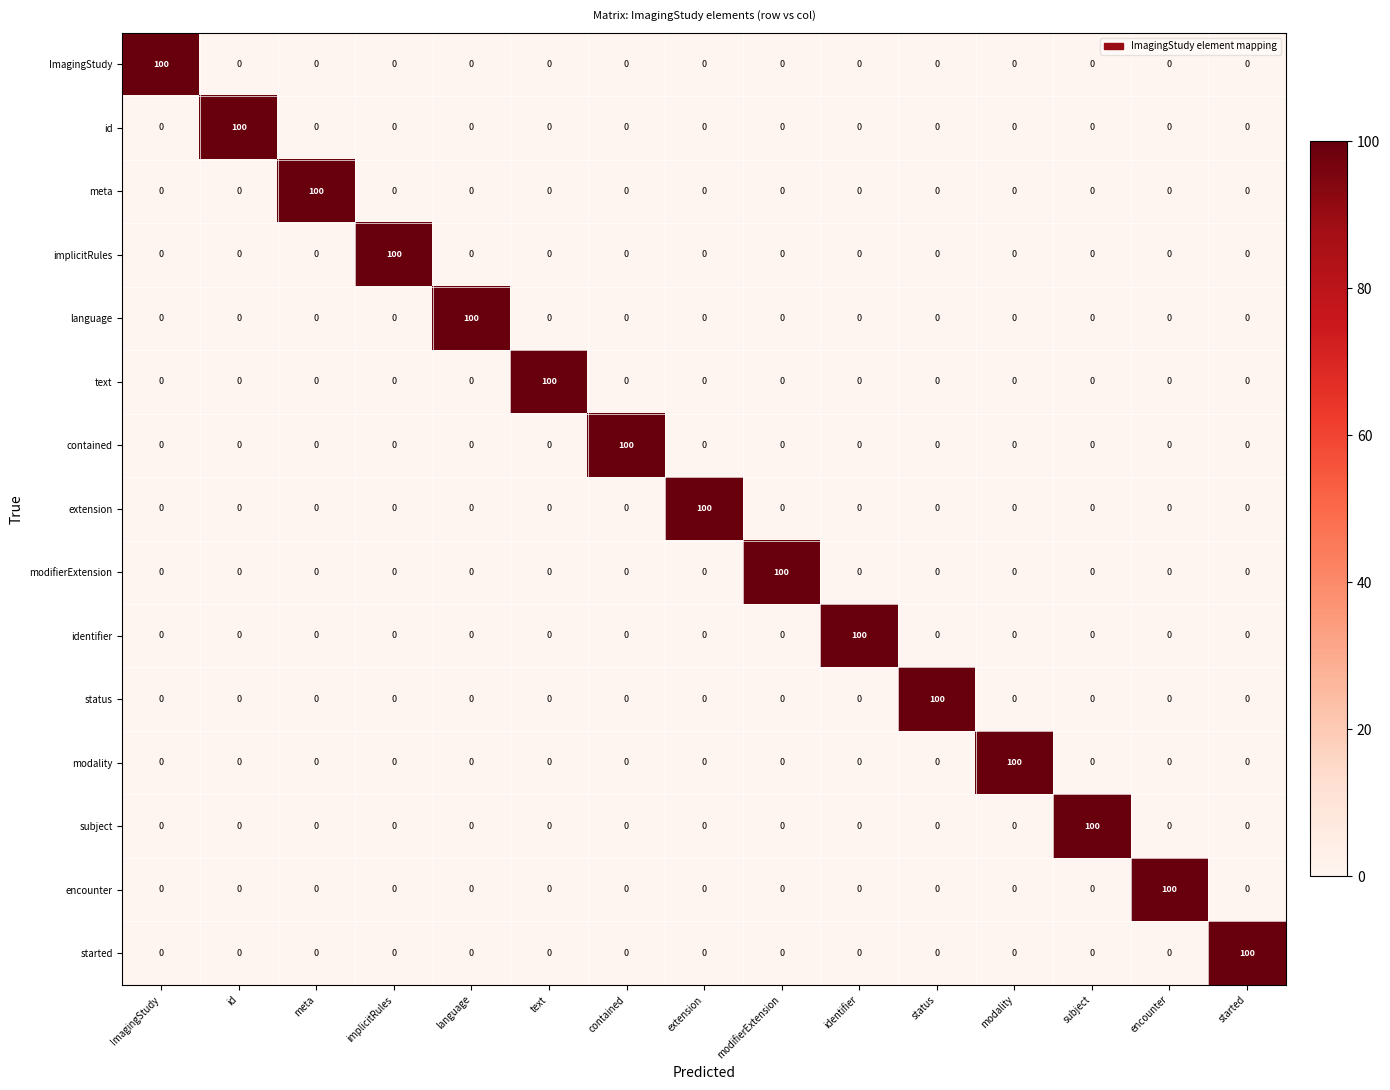

What is the spread (max minus min) of values at text?

100